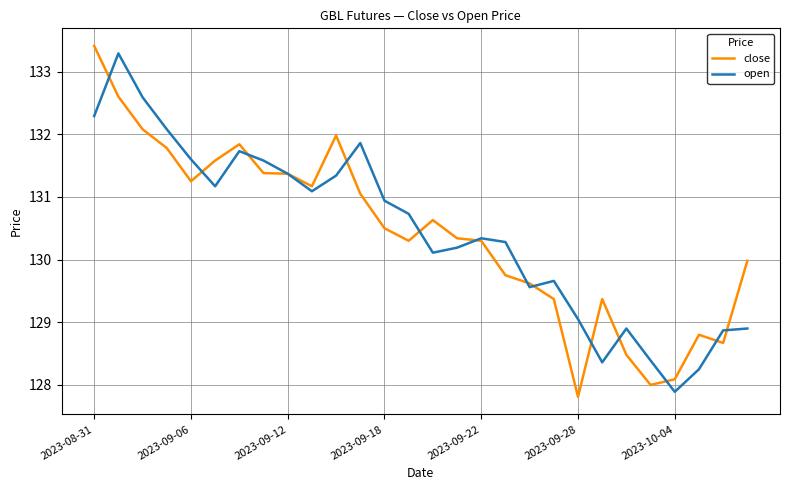

Rank the series by their maximum value, from lowest to highest.

open, close